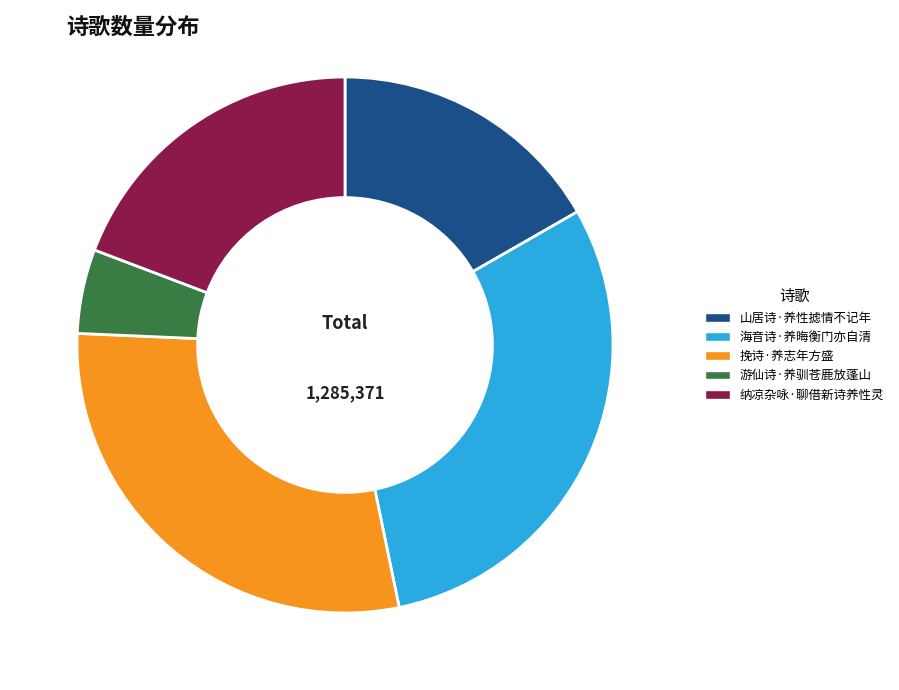

The 游仙诗·养驯苍鹿放蓬山 slice represents 13% of the pie. True or false?

False